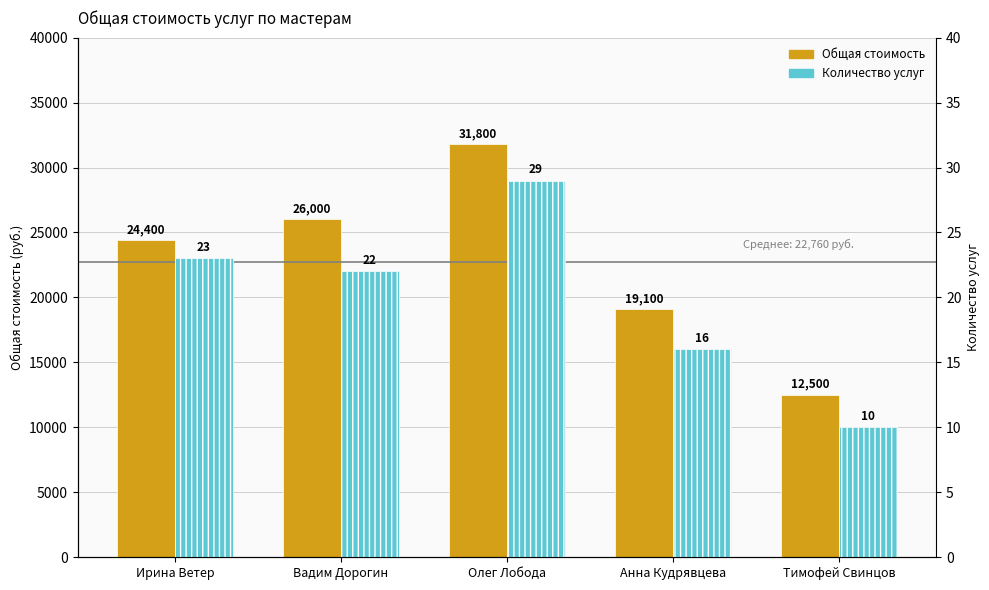

What is the value of the Количество услуг bar at the 4th from the left?

16